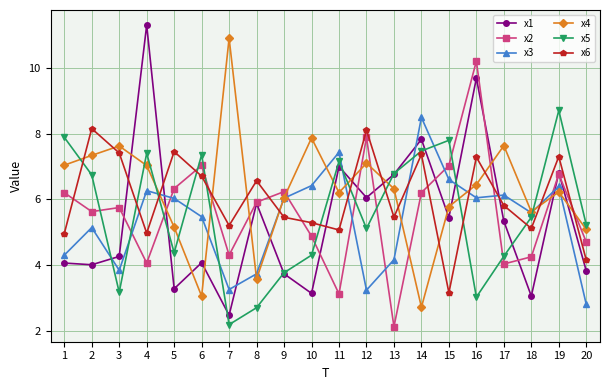

True or false: x2 has a value of 2.6 at 17.

False